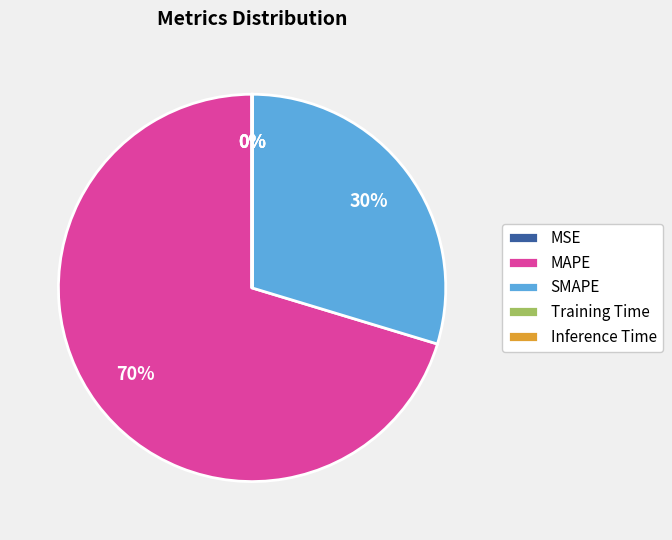

Is it true that MAPE is 59% of the pie?

False